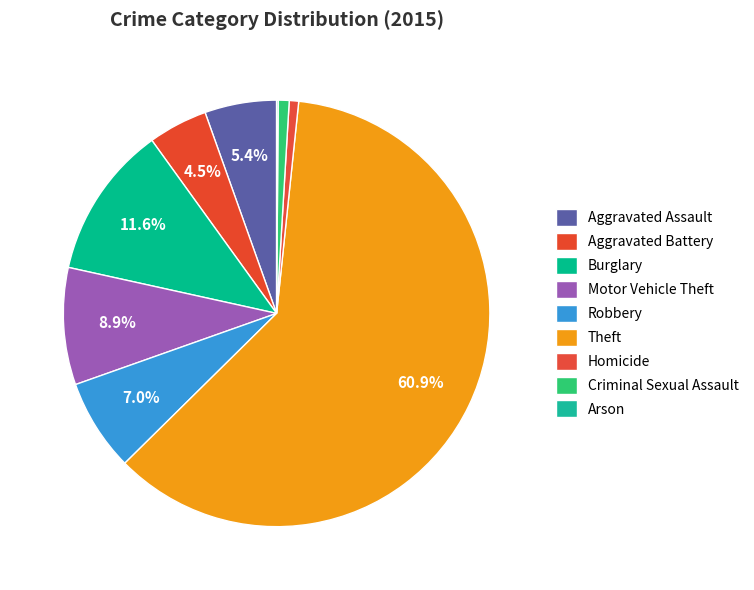

Which category has the smallest portion of the pie?

Arson